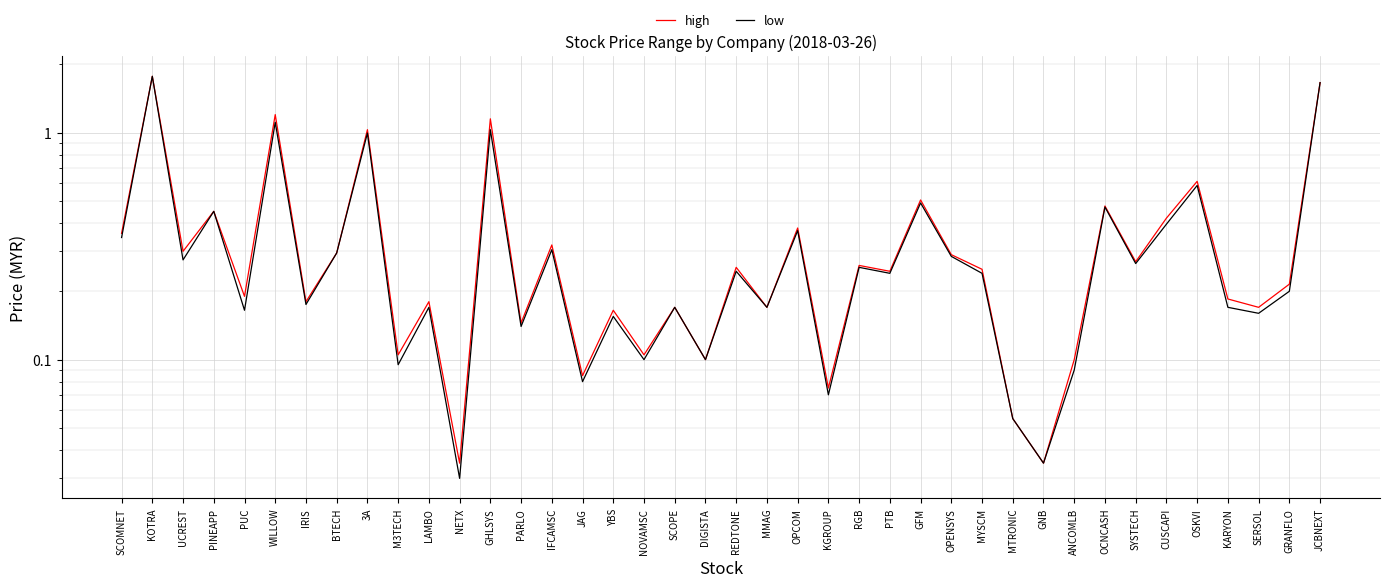

Where is the first local minimum for low?

UCREST